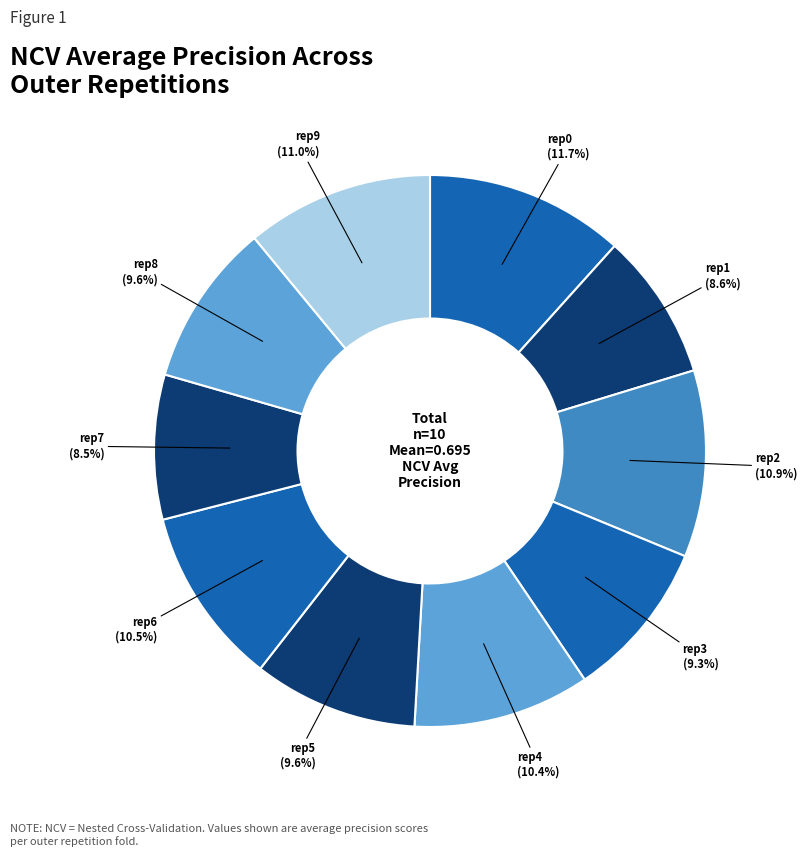

Which category has the biggest portion of the pie?

outer-repetition0